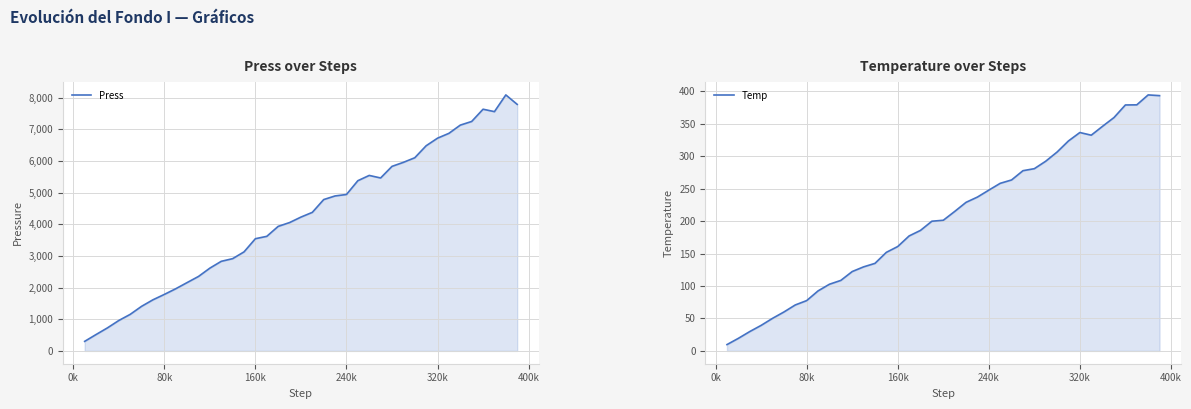

Does the chart display data point markers on the line(s)?

No